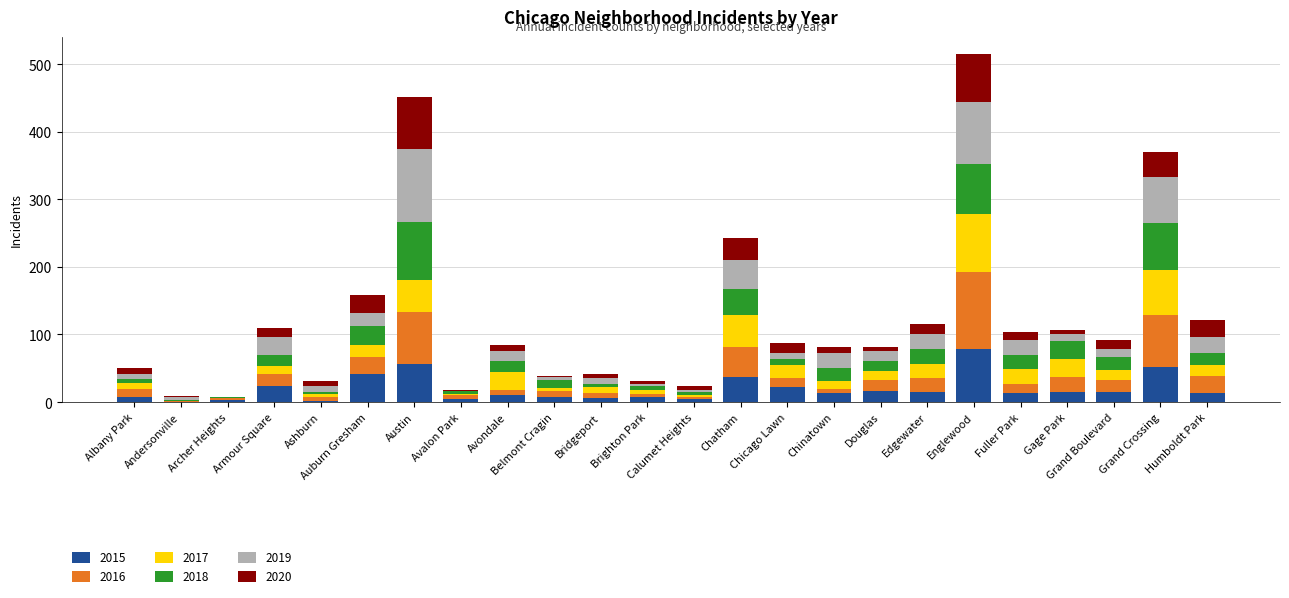

What is the total value across all series at Calumet Heights?

24